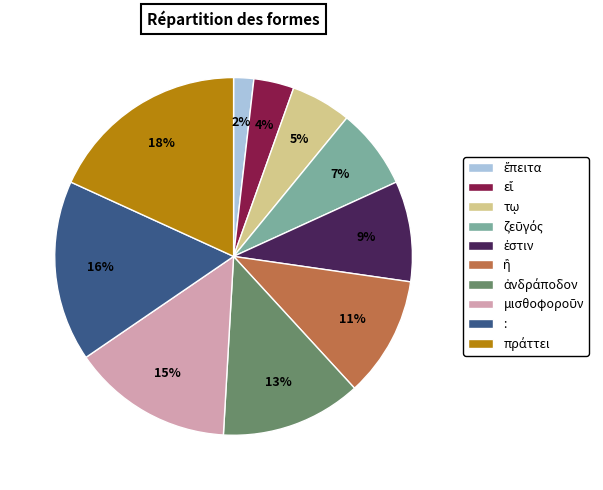

To the nearest percent, what is the average slice percentage?

10%